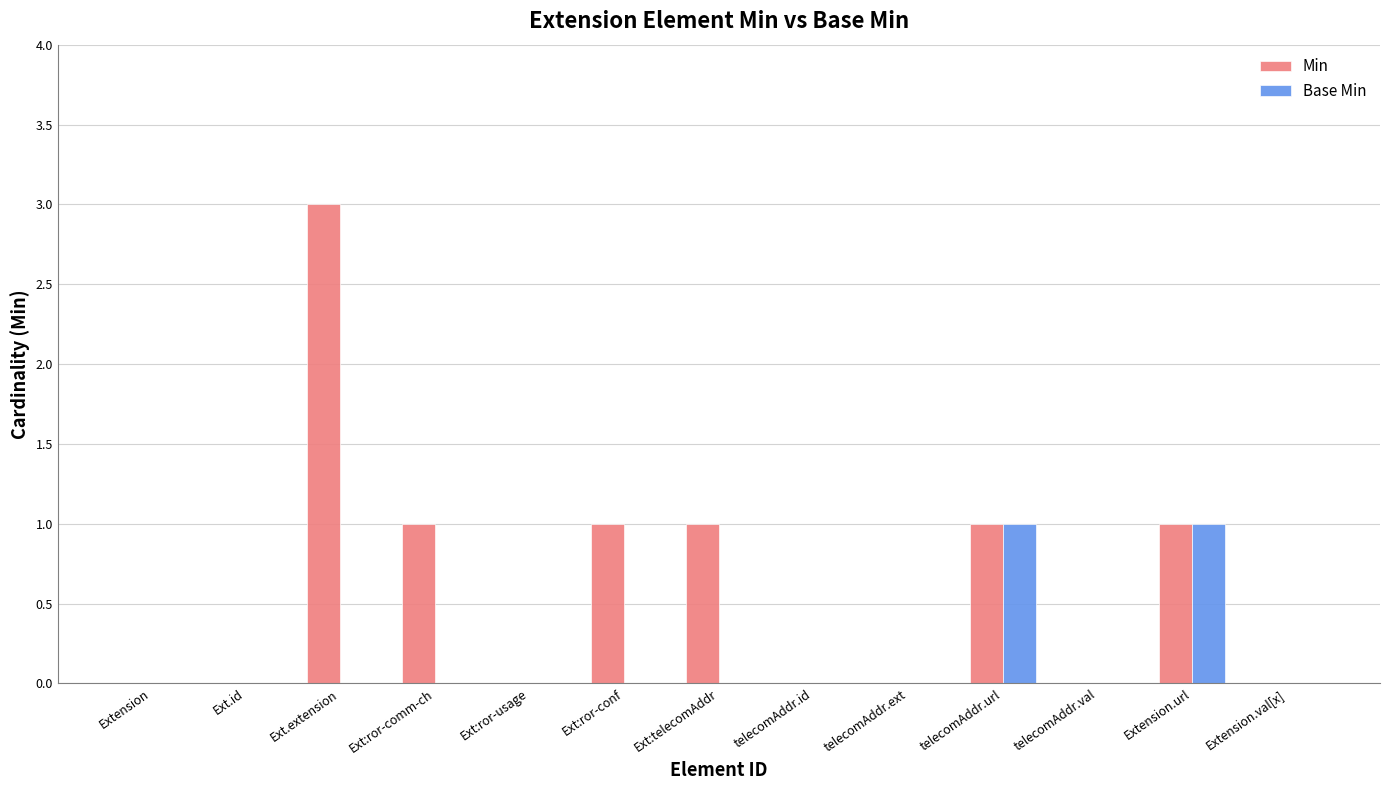

Reading left to right, list all the values displayed in this chart.

Min: 0	0	3	1	0	1	1	0	0	1	0	1	0
Base Min: 0	0	0	0	0	0	0	0	0	1	0	1	0